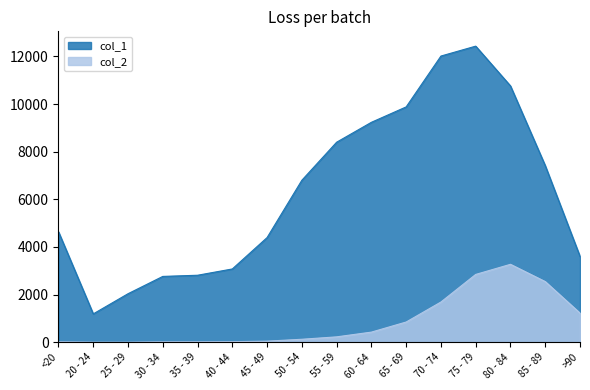

Is it true that col_2 equals 16 at 45 - 49?

False